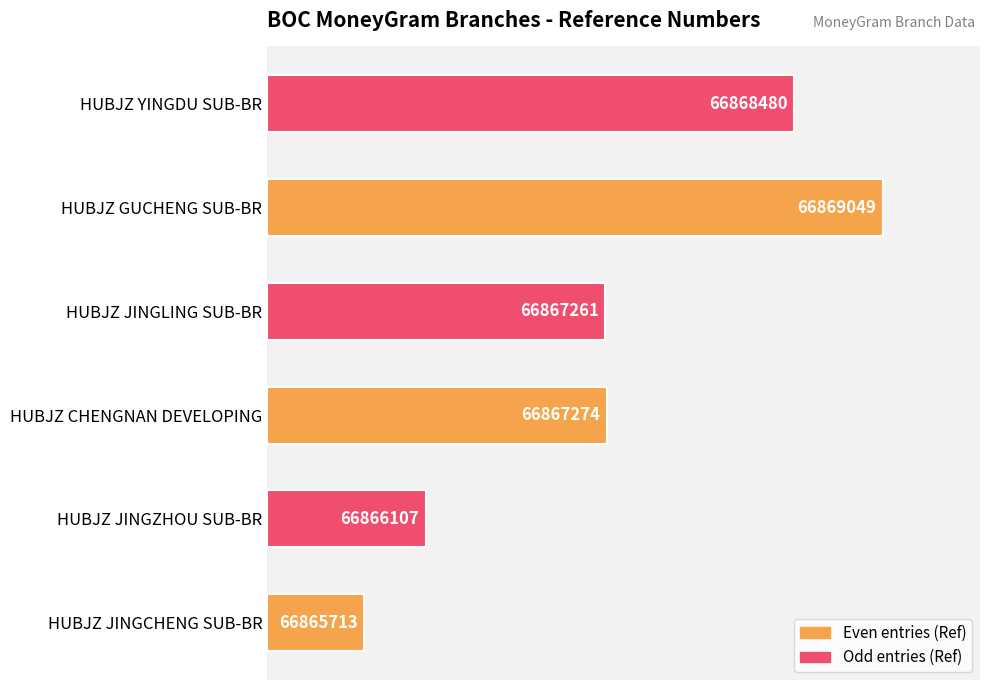

Are the bars horizontal?

Yes